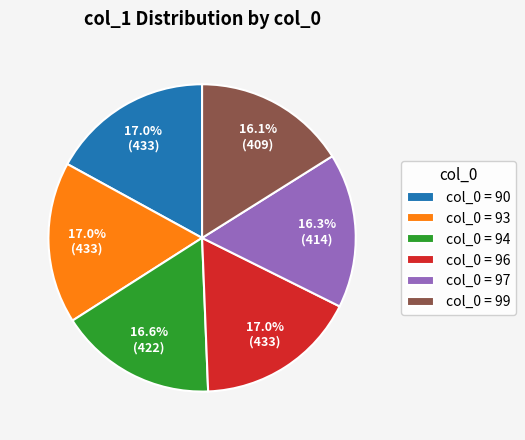

Approximately how many times larger is the value at col_0 = 96 compared to col_0 = 90?

1.0